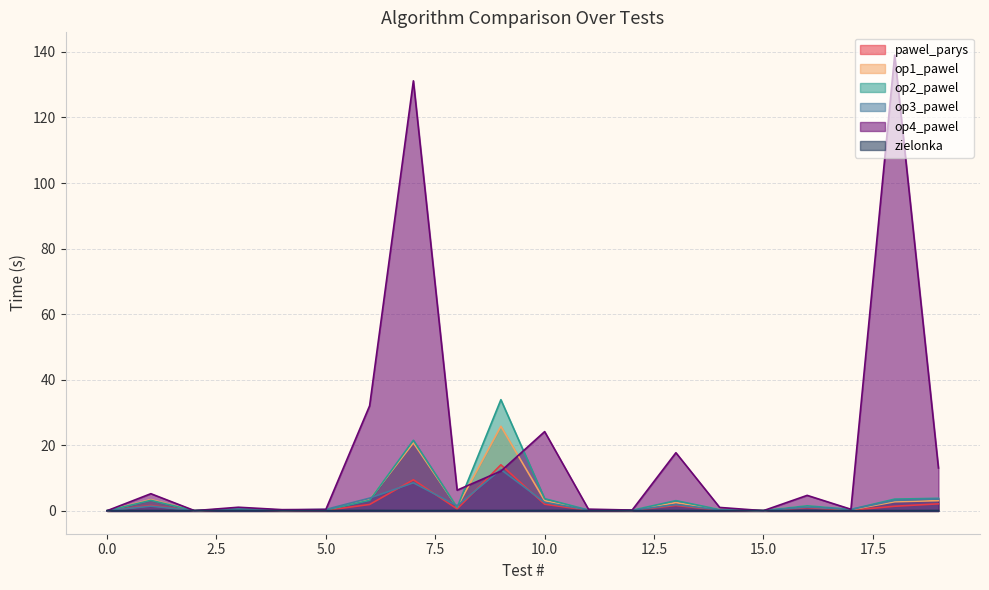

What is the sum of all op1_pawel values?

70.5